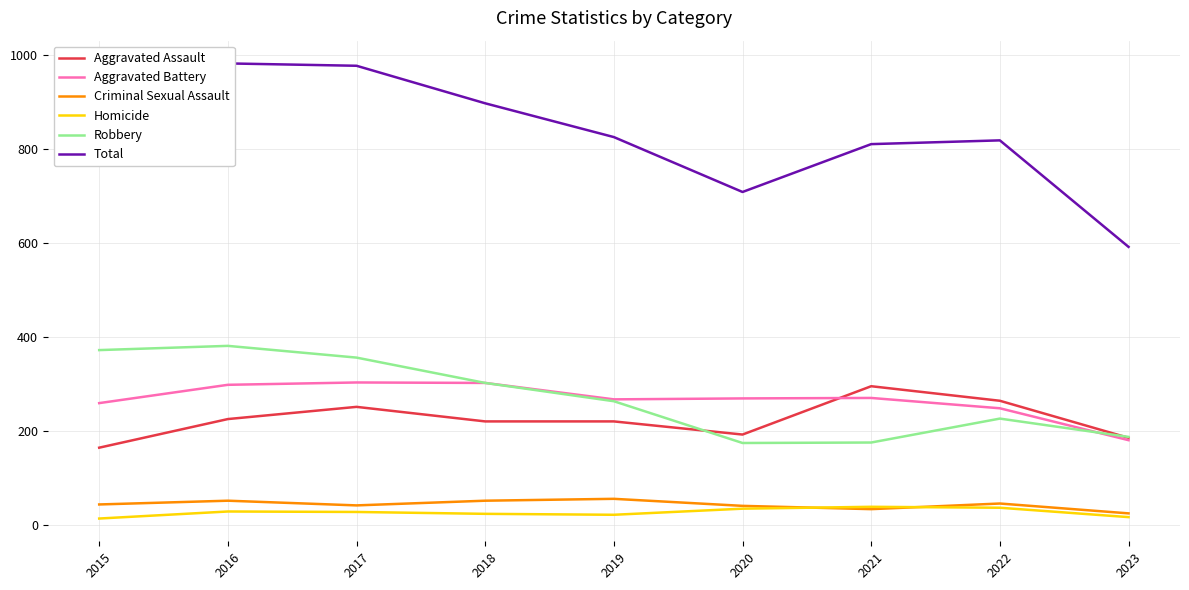

What is the lowest value of the Aggravated Battery series?

180